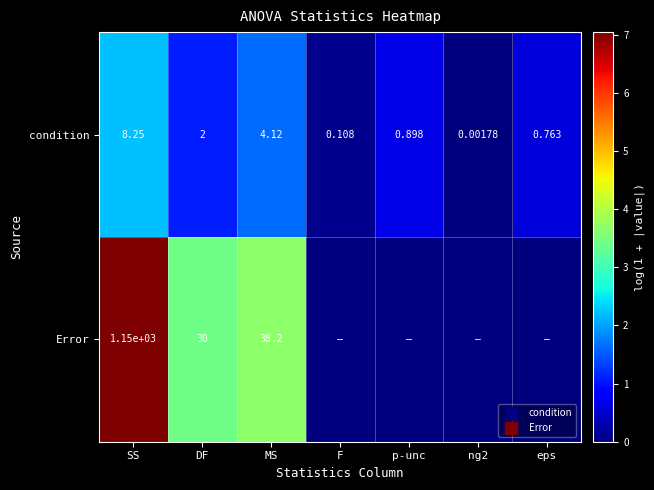

Rank the categories by Error value from lowest to highest.

F, p-unc, ng2, eps, DF, MS, SS